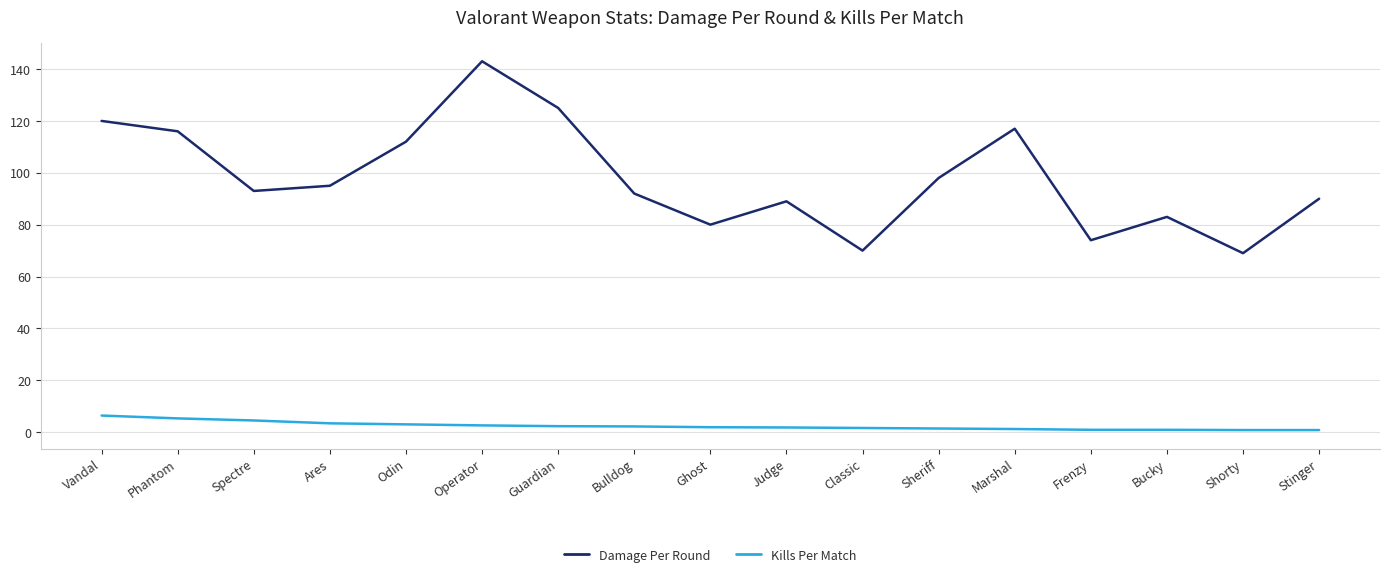

At how many categories does at least one series exceed 78?

14